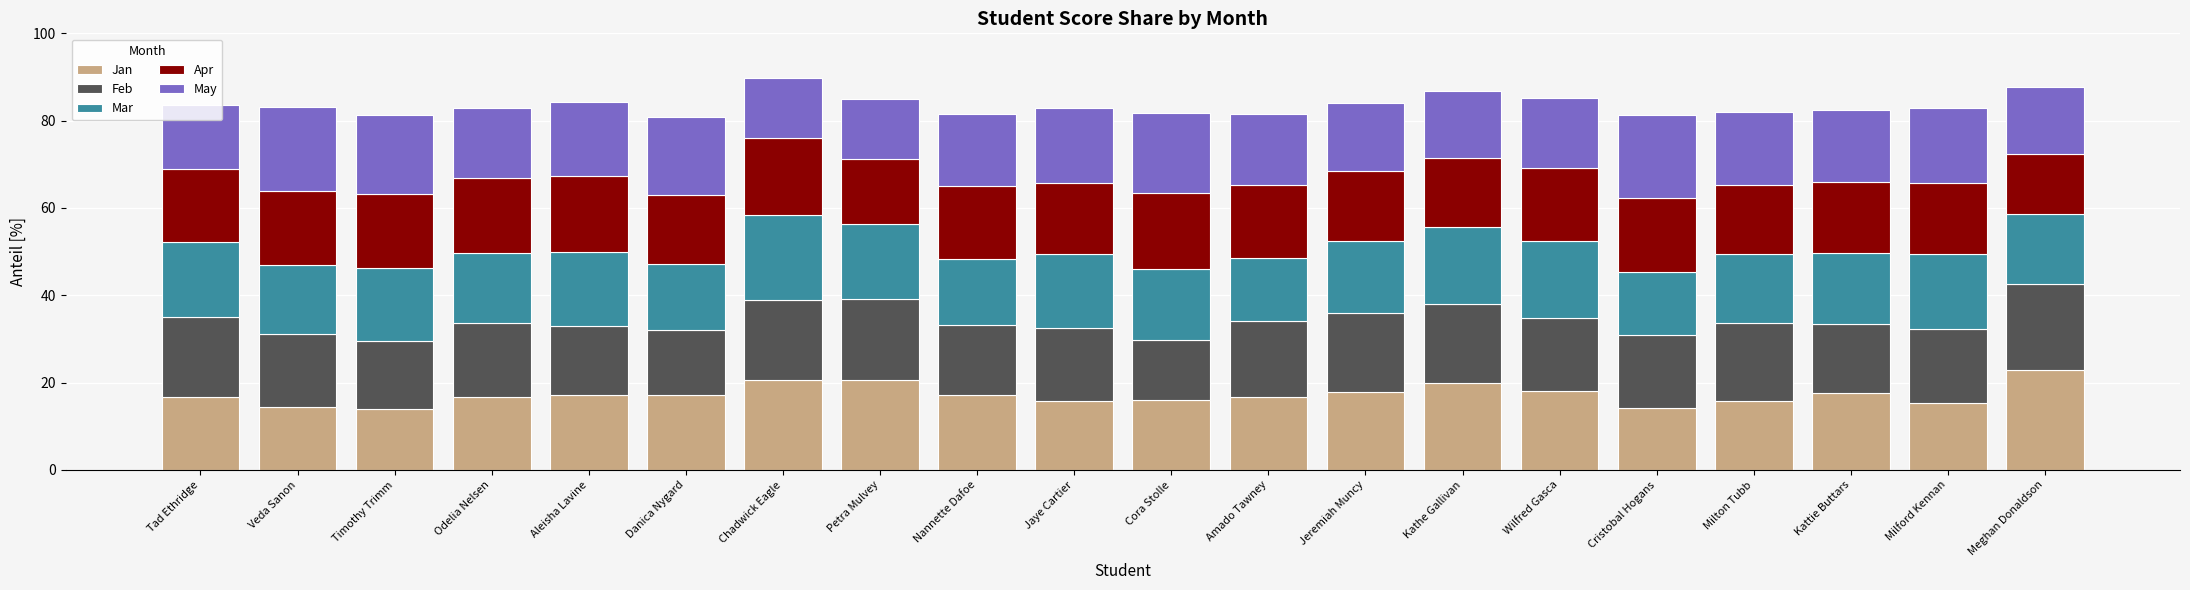

What is the difference between the second highest and minimum values in the Jan series?

6.8